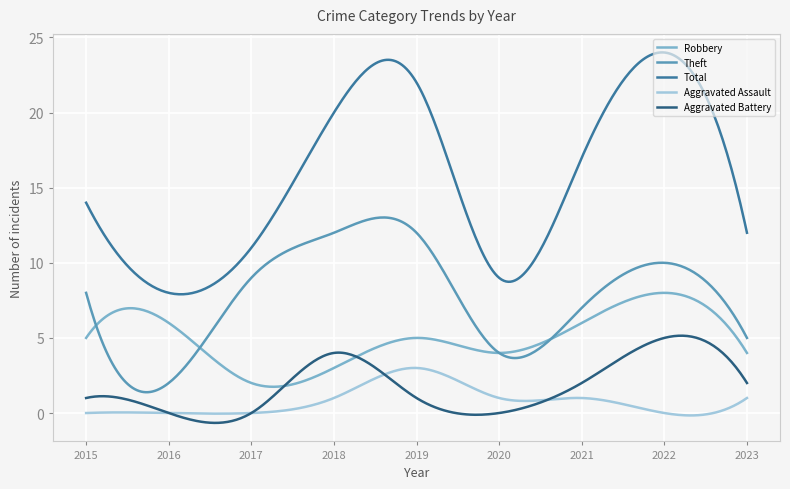

True or false: Aggravated Battery and Total cross at least once.

False